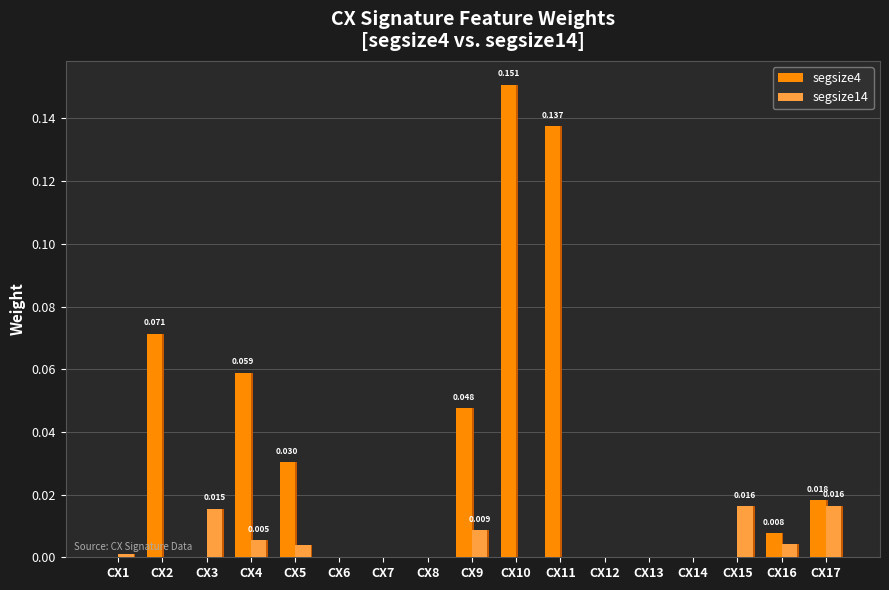

List the series in order of their overall mean, highest first.

segsize4, segsize14